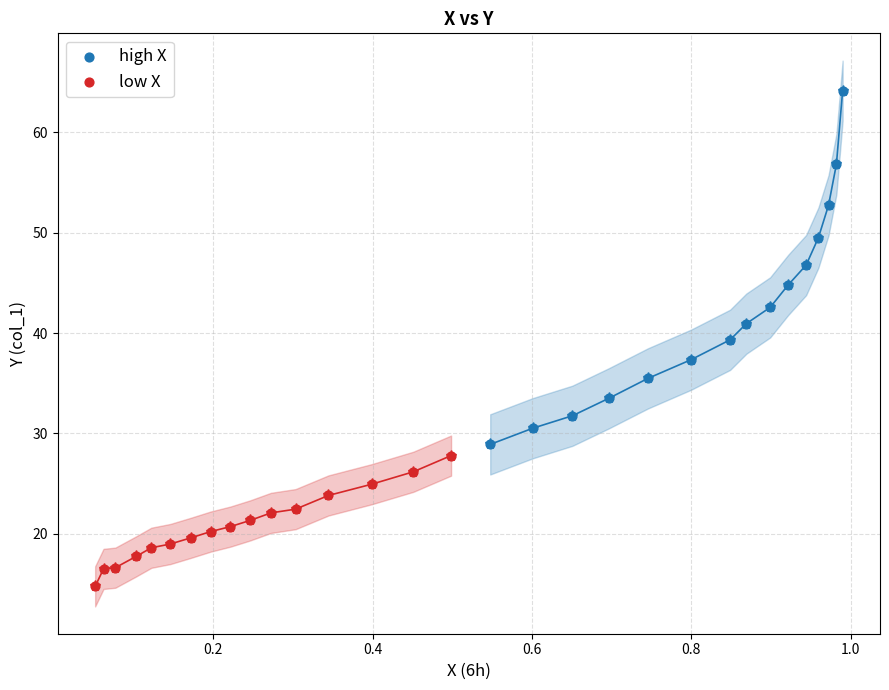

What are all the series names shown in the legend?

high X, low X